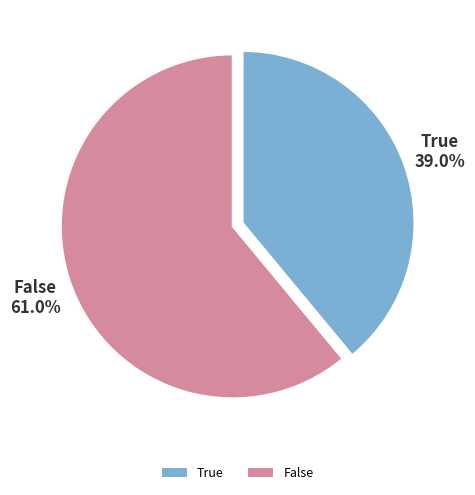

Between False and True, which is larger?

False